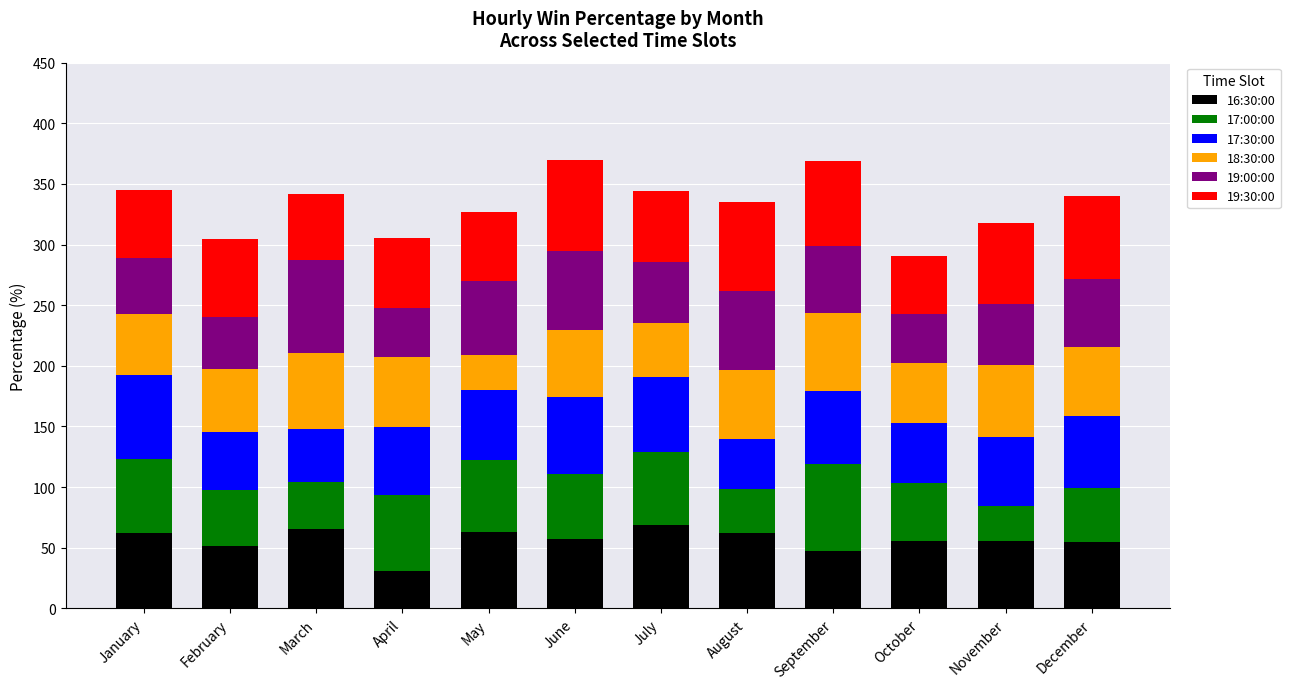

What are all the series names shown in the legend?

16:30:00, 17:00:00, 17:30:00, 18:30:00, 19:00:00, 19:30:00